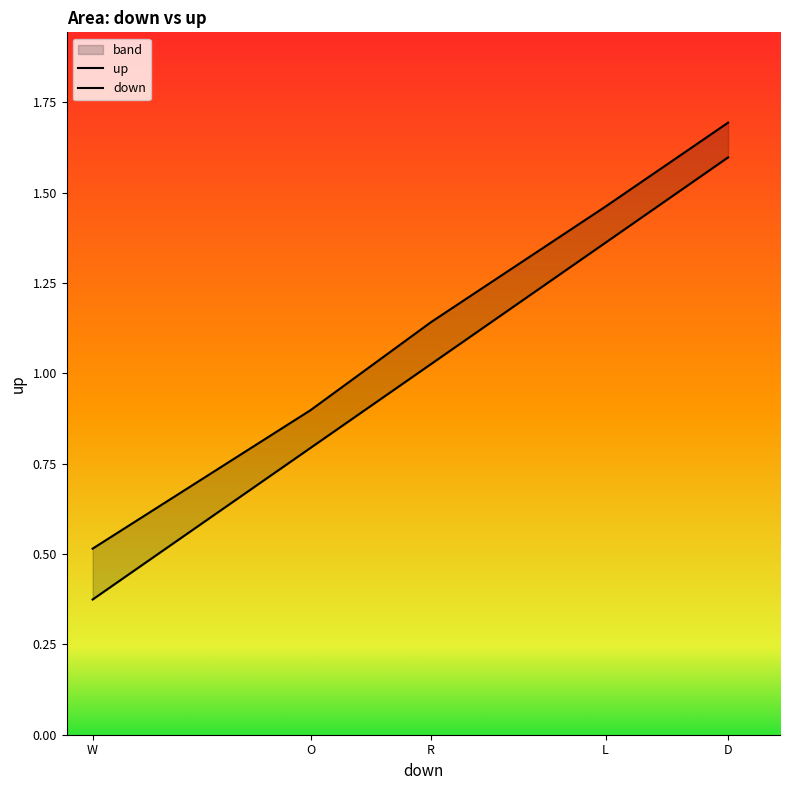

How many lines are shown in the chart?

2